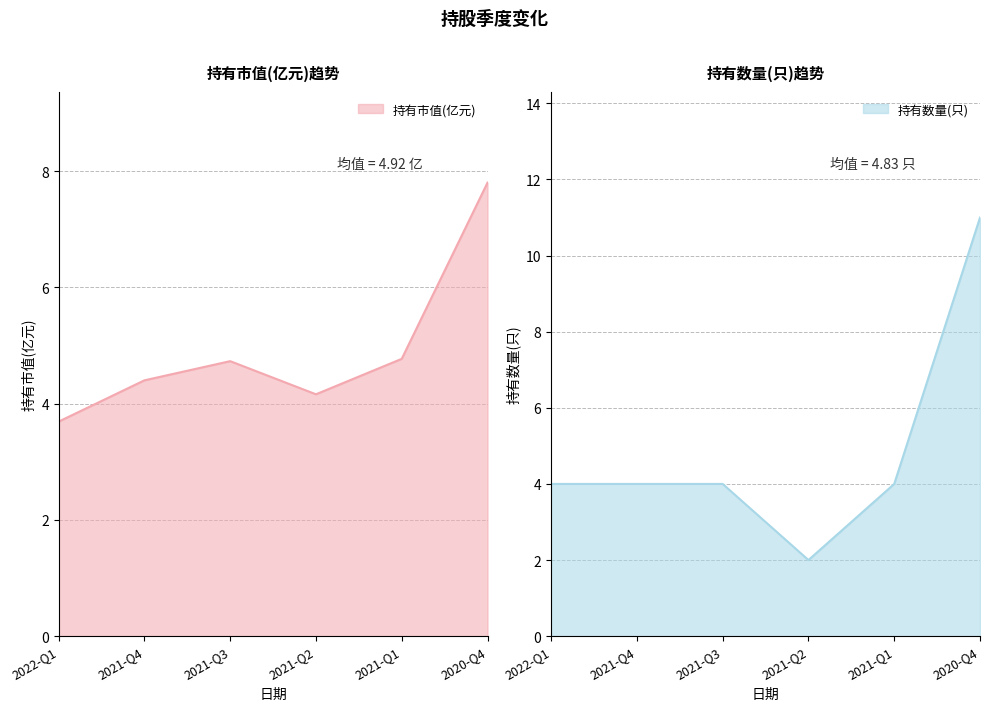

Which series has the largest total across all categories?

持有市值(亿元)